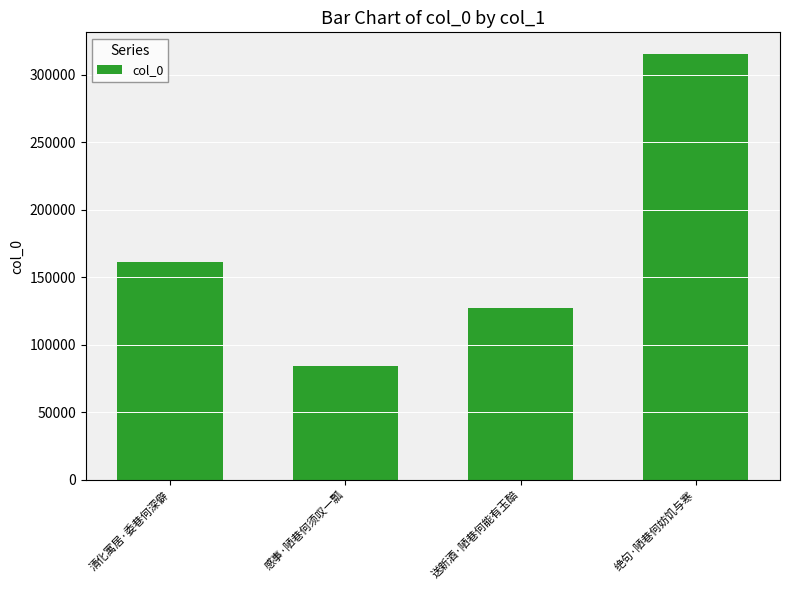

Which category has the lowest value across all series?

感事·陋巷何须叹一瓢